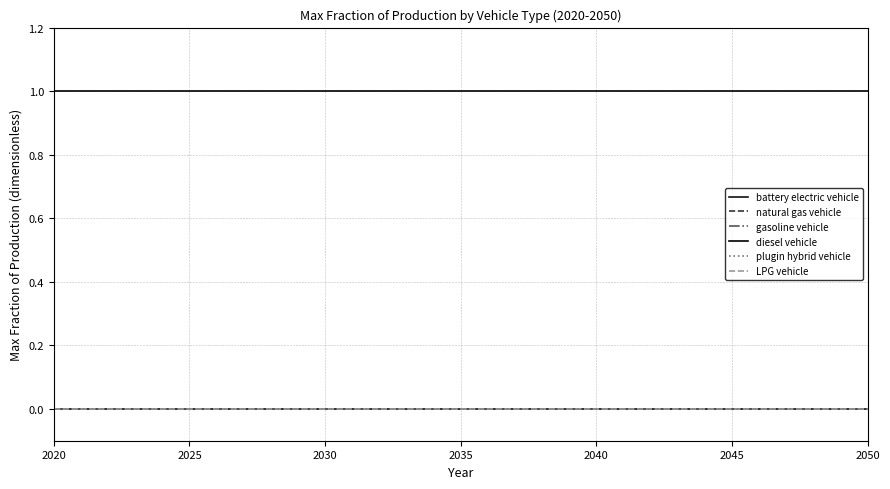

True or false: natural gas vehicle and gasoline vehicle intersect in this chart.

False